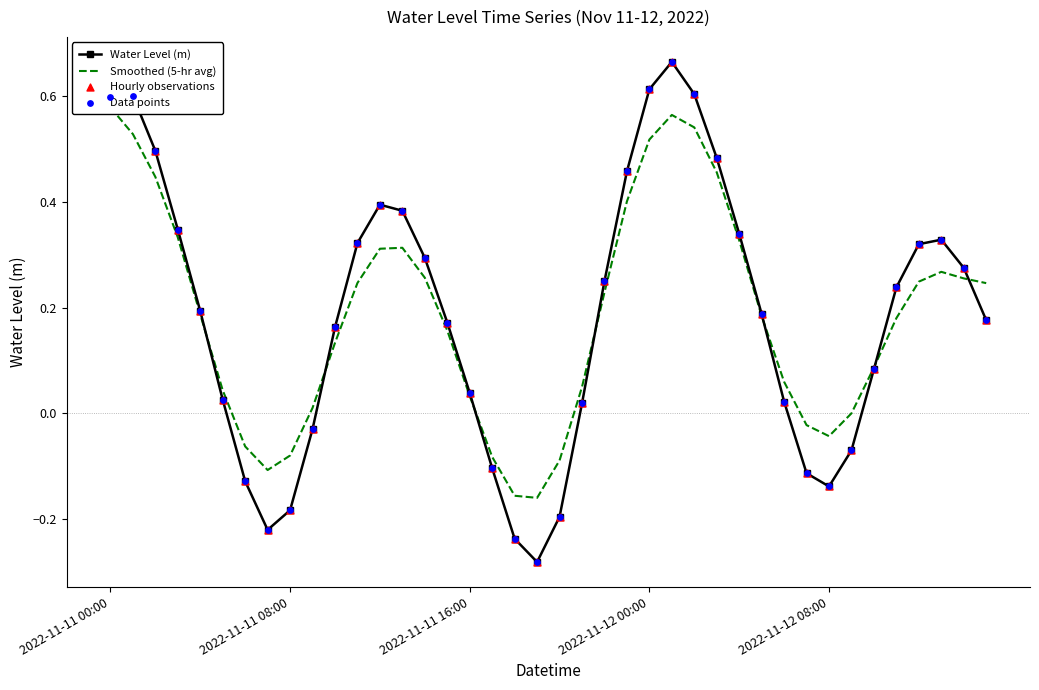

Which series has the largest total across all categories?

Smoothed (5-hr avg)